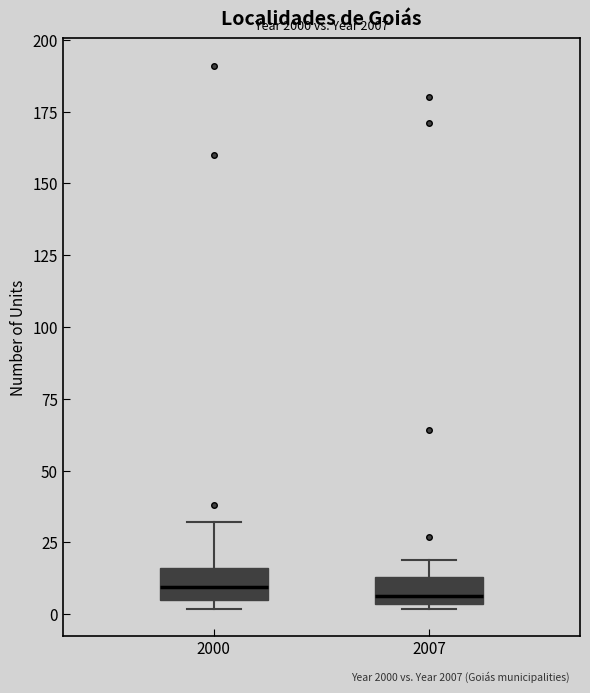

Where does the upper whisker of the box at x = 2000 end on the y-axis? The values are not printed on the chart, so give them approximately, as read against the axis.

30